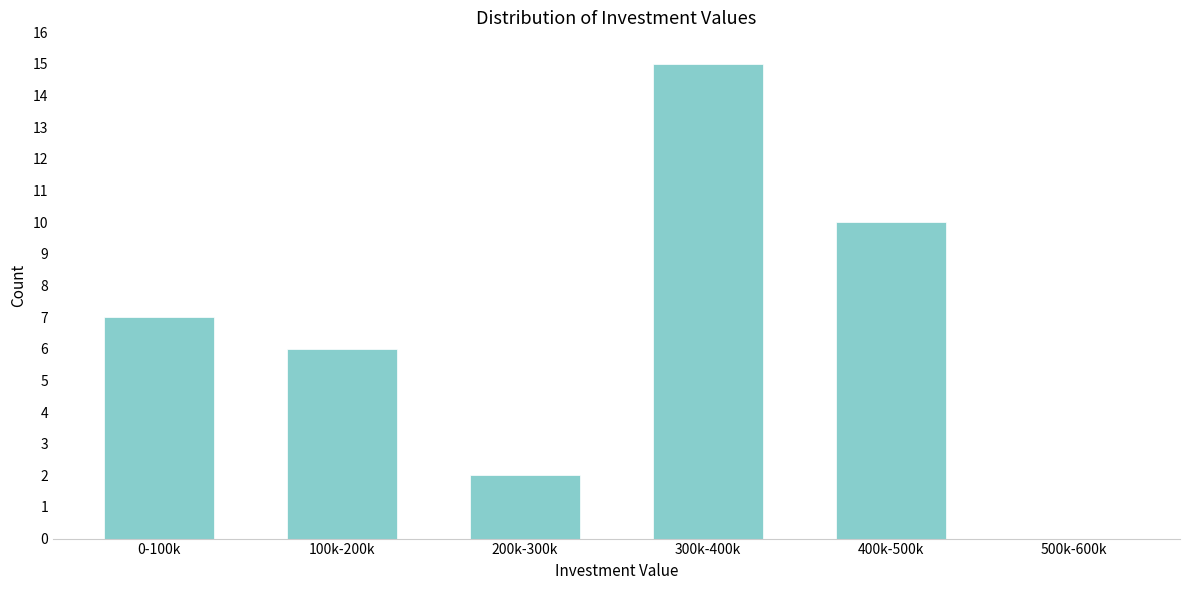

Reading right to left, what are all the values shown in this chart?

500k-600k=0	400k-500k=10	300k-400k=15	200k-300k=2	100k-200k=6	0-100k=7